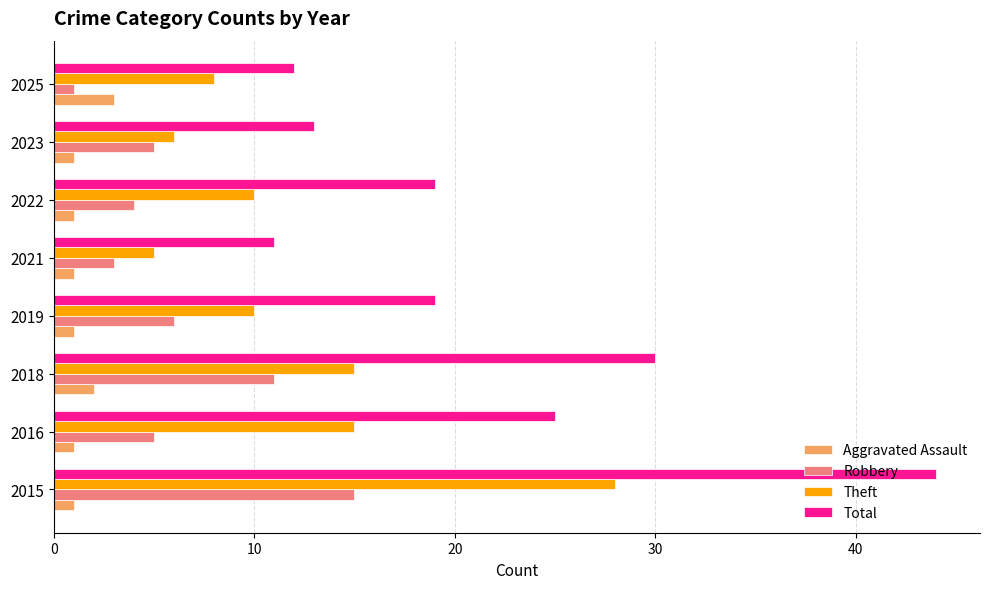

The value of Aggravated Assault at 2022 is 1. True or false?

True